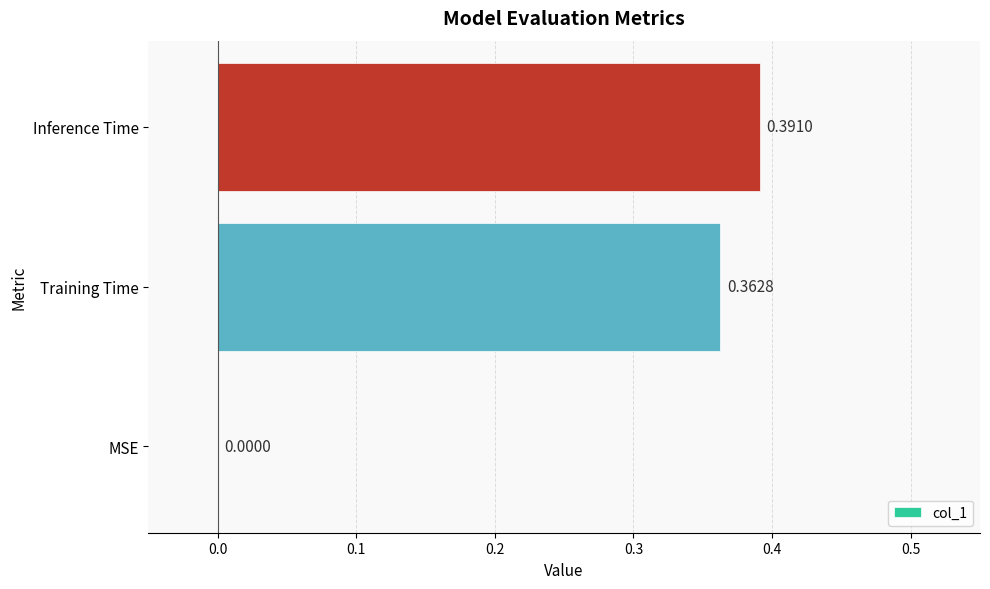

Count the values in the range 0 to 1.

3